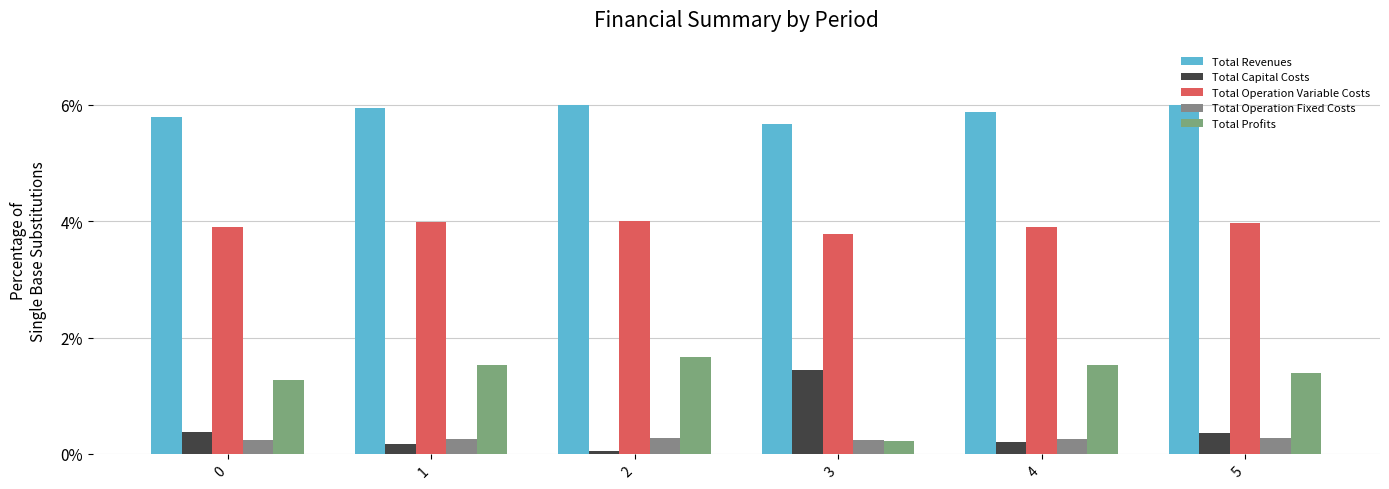

What are all the series names shown in the legend?

Total Revenues, Total Capital Costs, Total Operation Variable Costs, Total Operation Fixed Costs, Total Profits